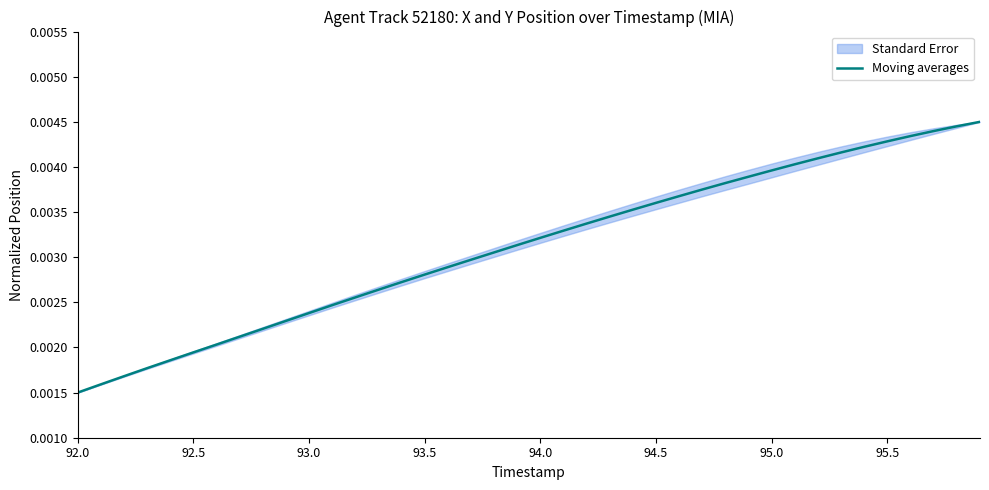

At which label does Moving averages reach its minimum?

92.0